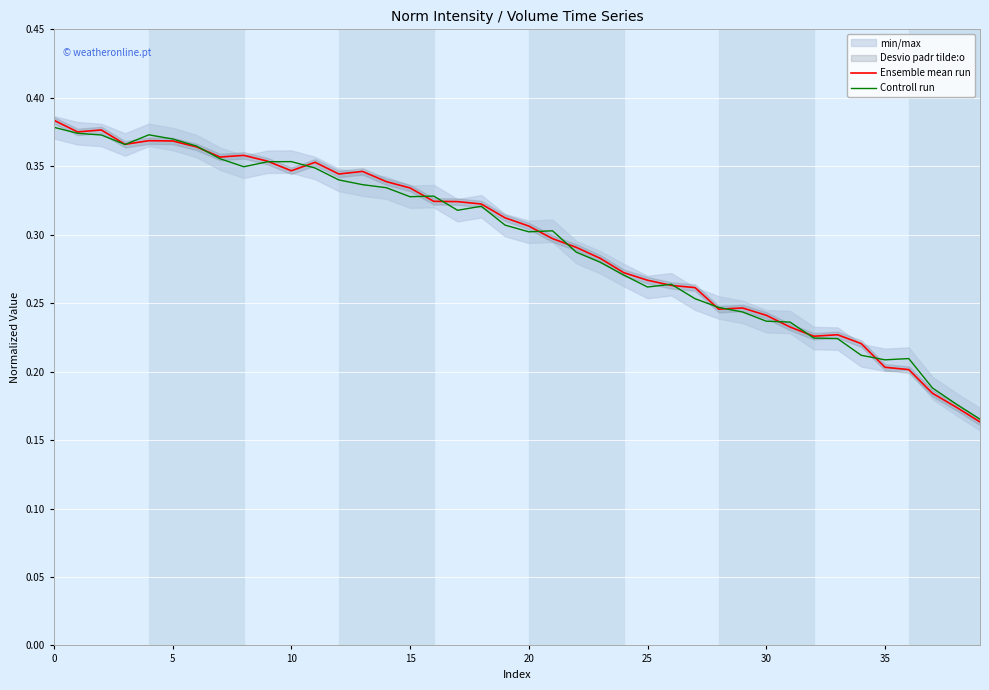

In Ensemble mean run, how many points are higher than both neighbors (excluding endpoints)?

7